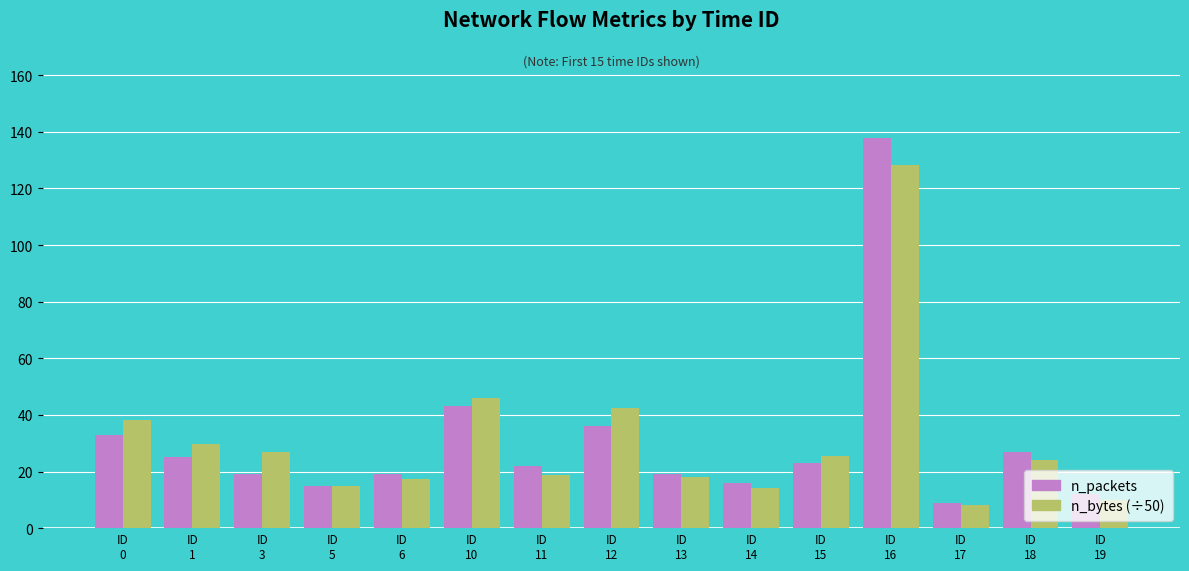

Which series has the widest spread of values?

n_packets